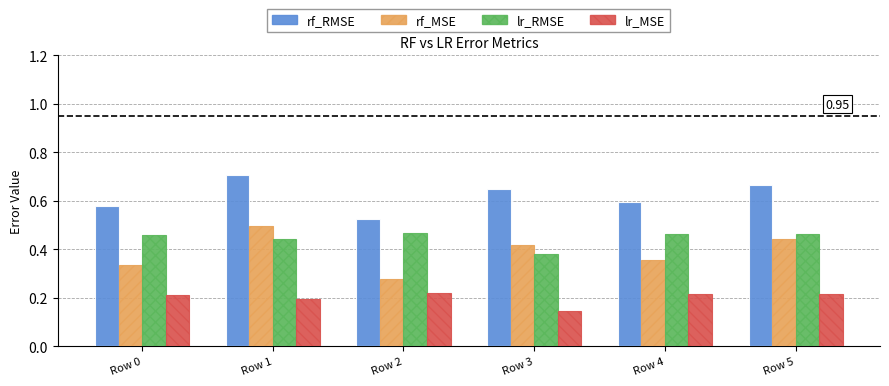

List the series in order of their peak value, lowest first.

lr_MSE, lr_RMSE, rf_MSE, rf_RMSE